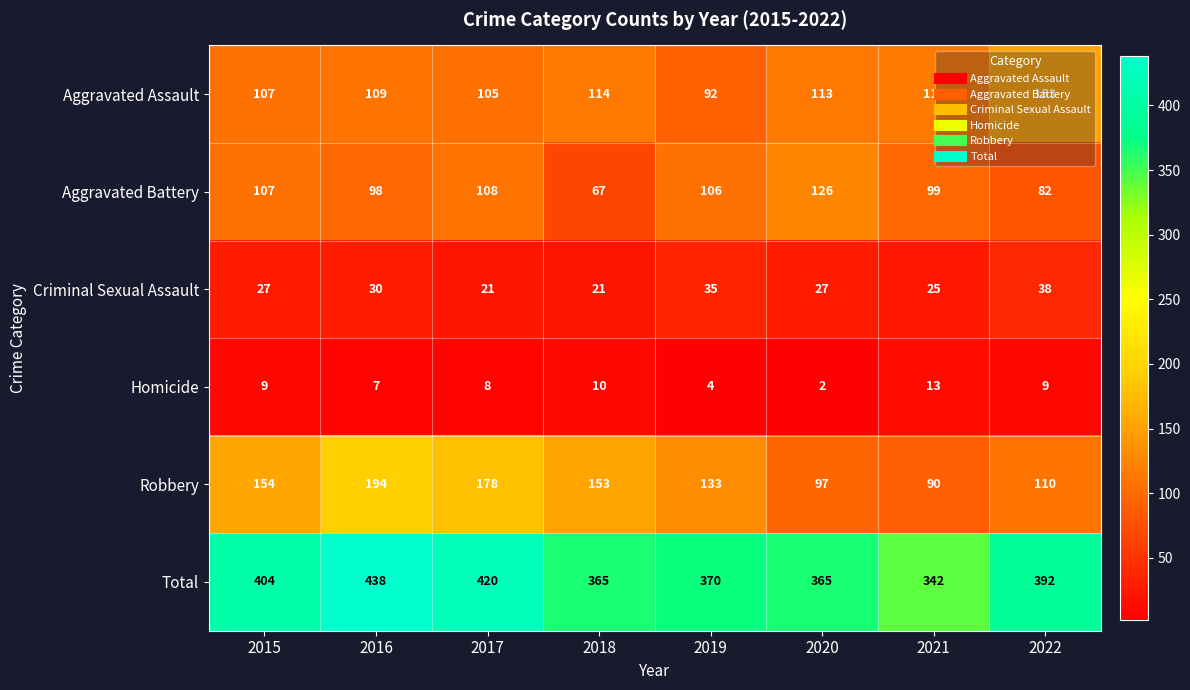

Which series has the widest spread of values?

Robbery